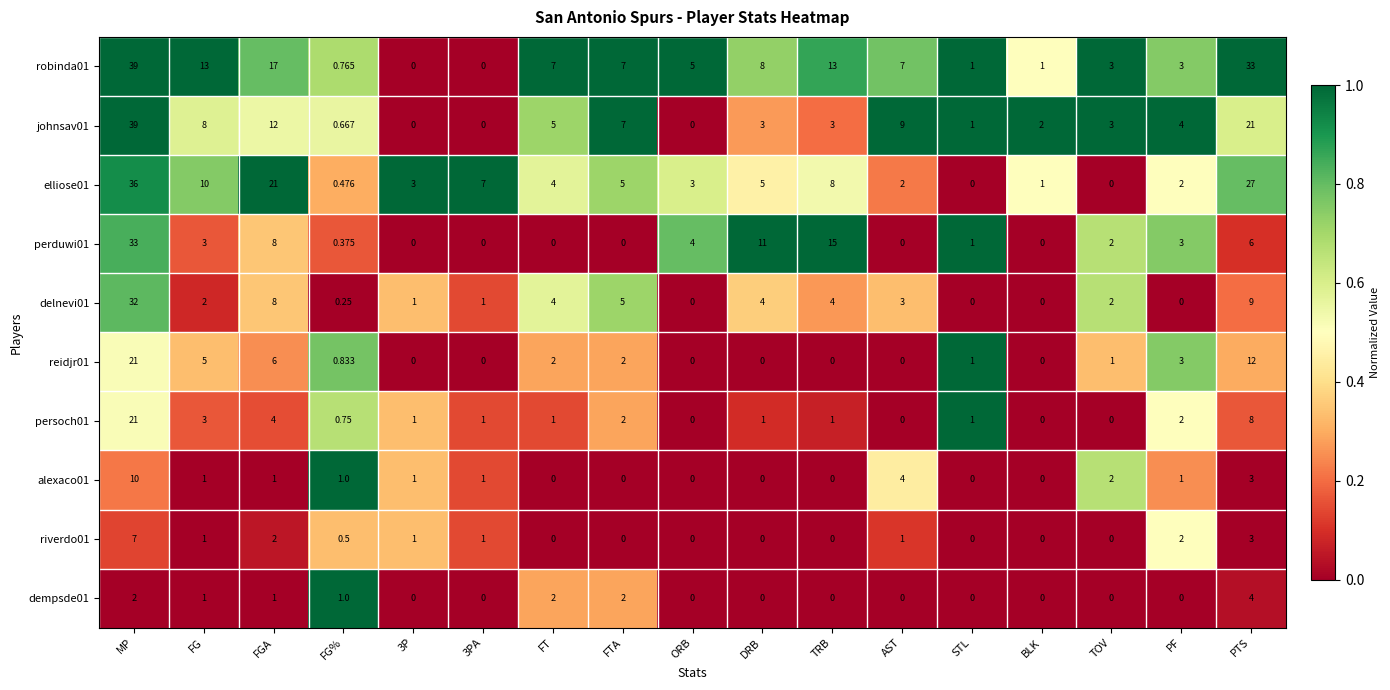

What is the difference between the highest and lowest values at FG?

12.0